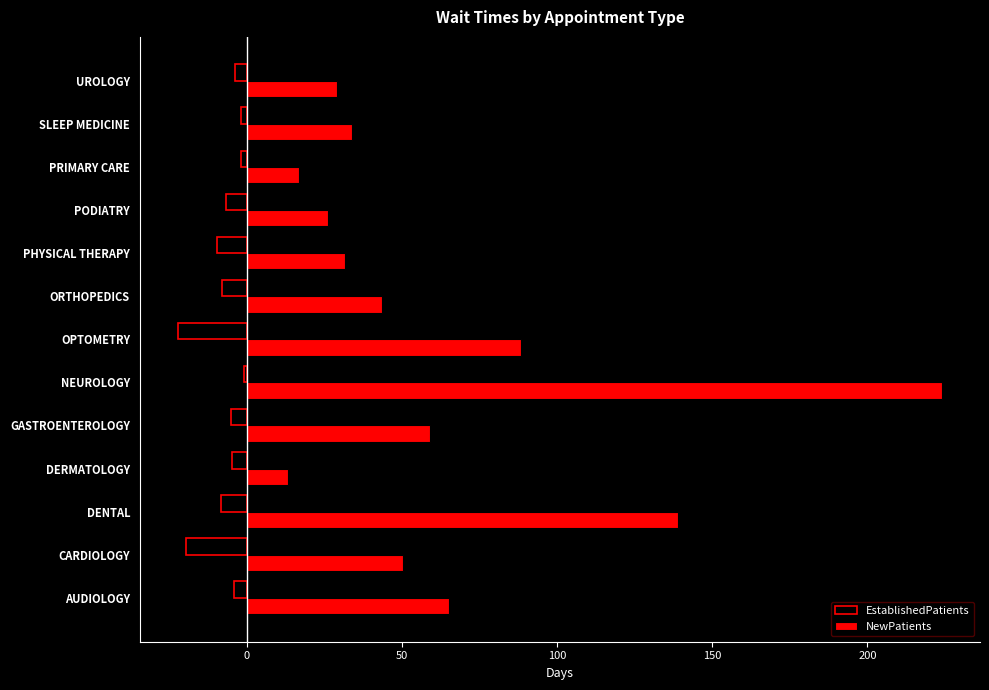

Which series changed the most between GASTROENTEROLOGY and PRIMARY CARE?

NewPatients